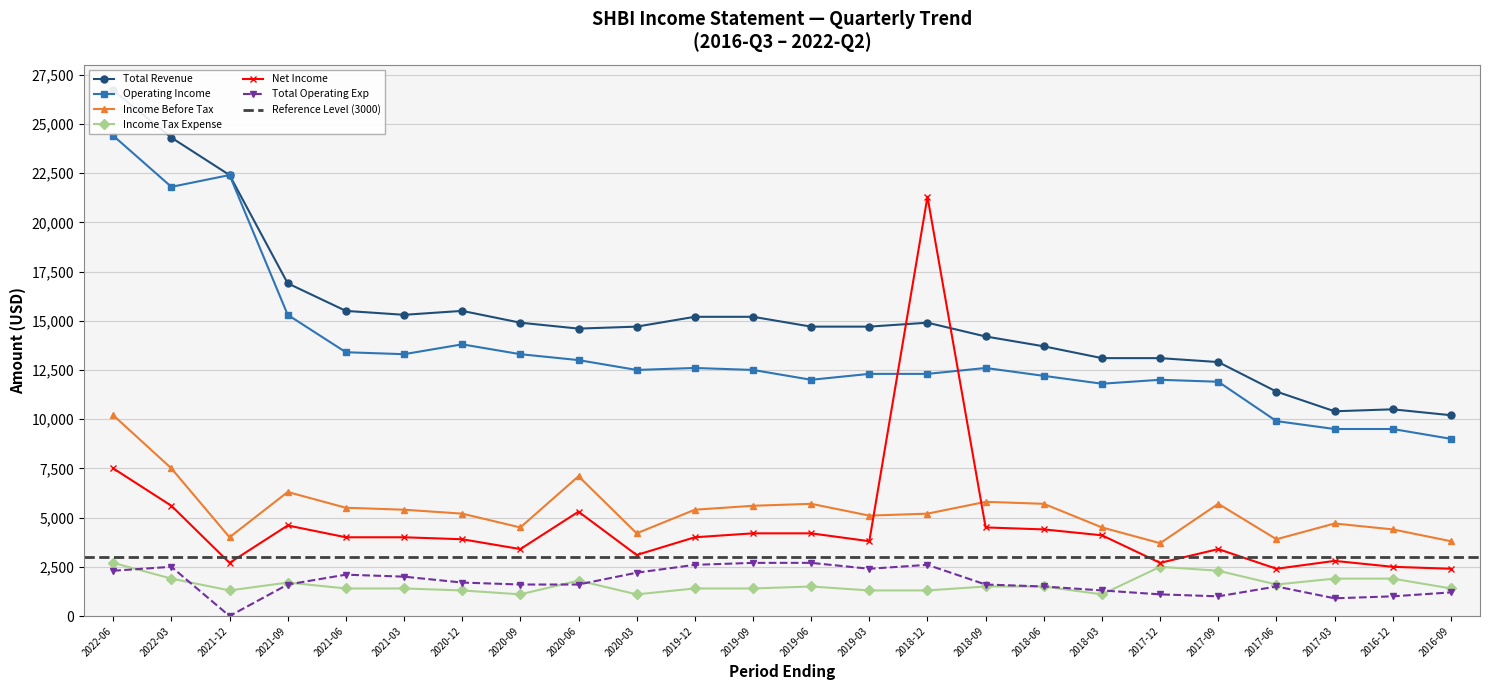

How many values in the Total Operating Exp series are below 1600?

9